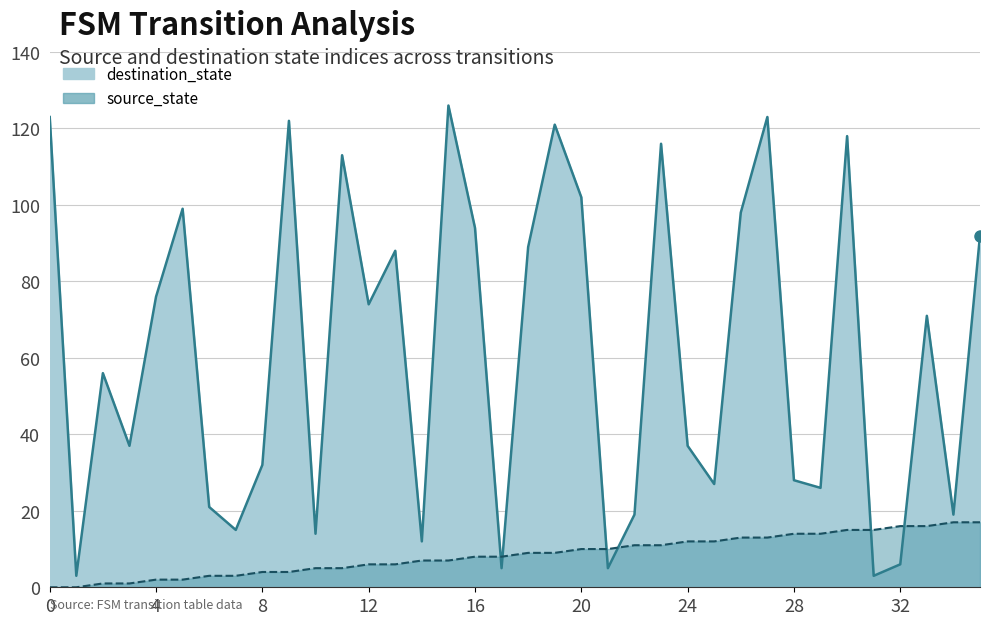

What is the maximum value for destination_state?

126